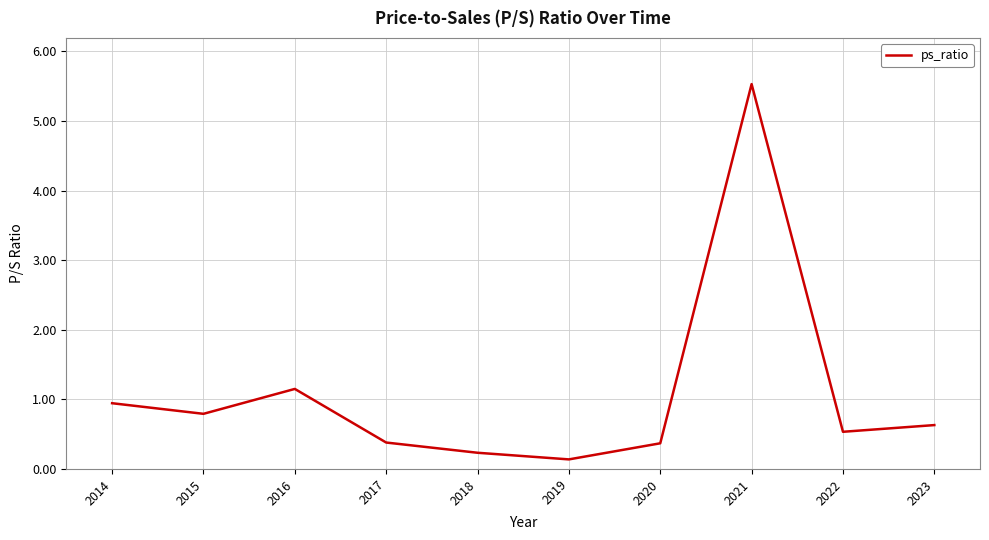

What is the change in value from 2018 to 2020?

+0.1